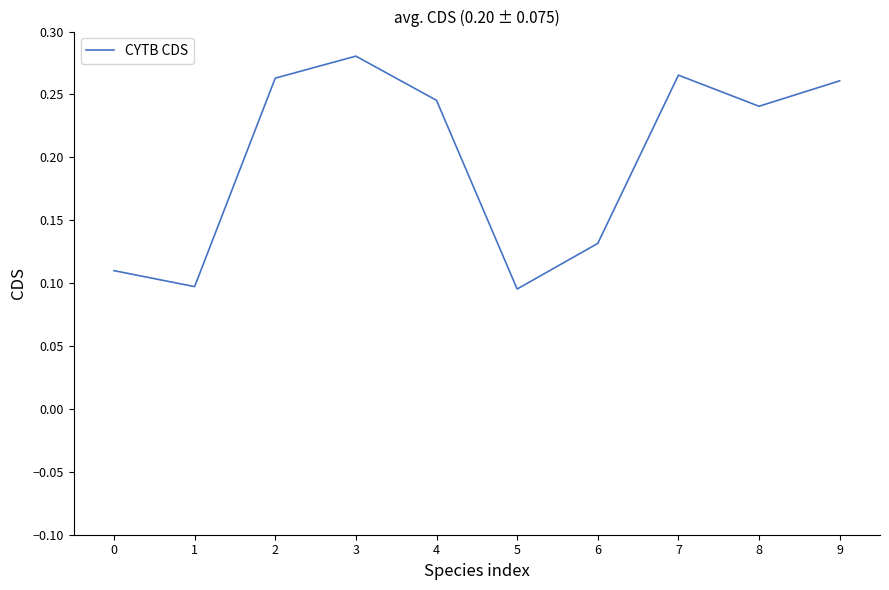

How many interior local valleys (lower than both neighbors) does the data have?

3